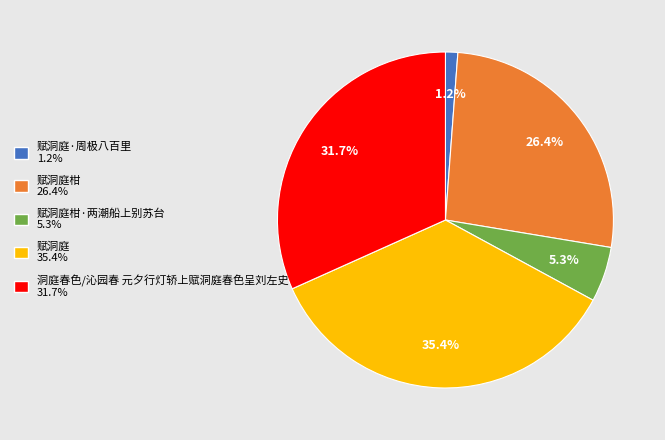

Does any single category account for the majority?

No